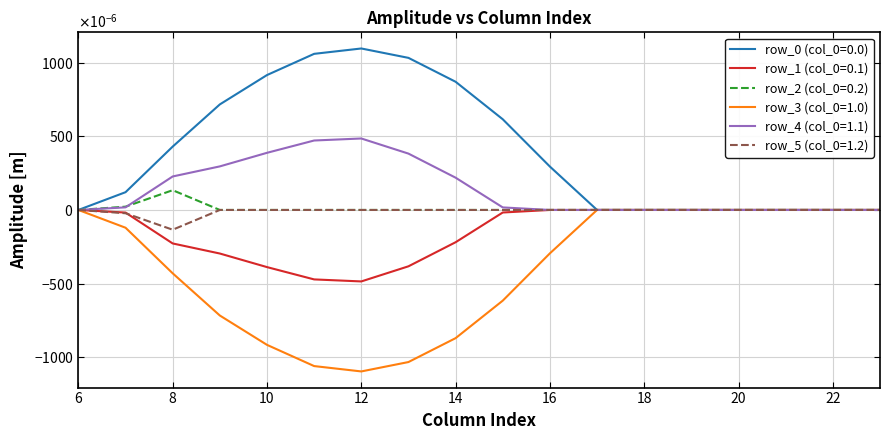

Rank the categories by row_4 (col_0=1.1) value from highest to lowest.

12, 11, 10, 13, 9, 8, 14, 7, 15, 6, 16, 17, 18, 19, 20, 21, 22, 23